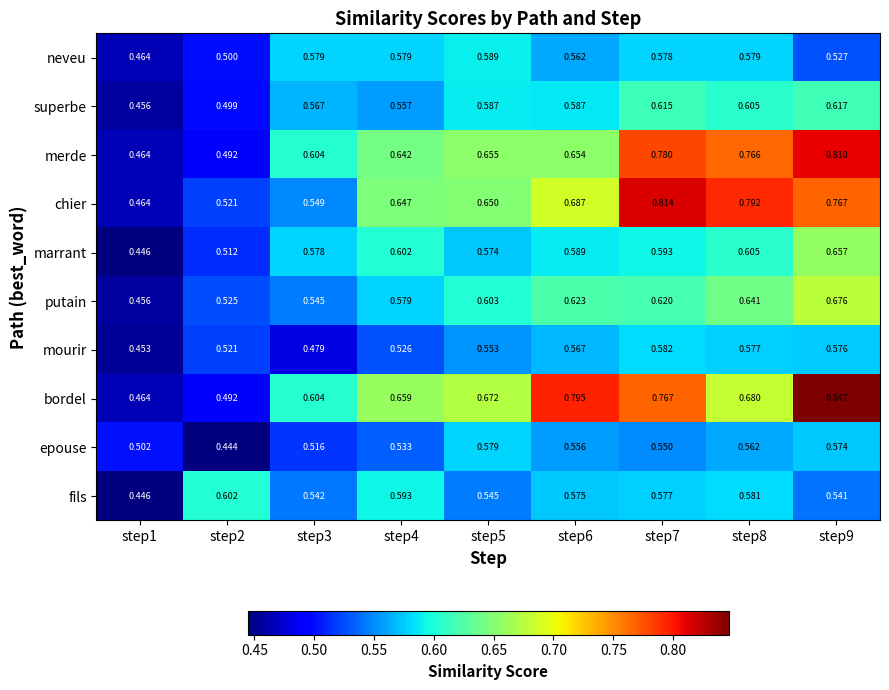

Which series has the widest spread of values?

bordel